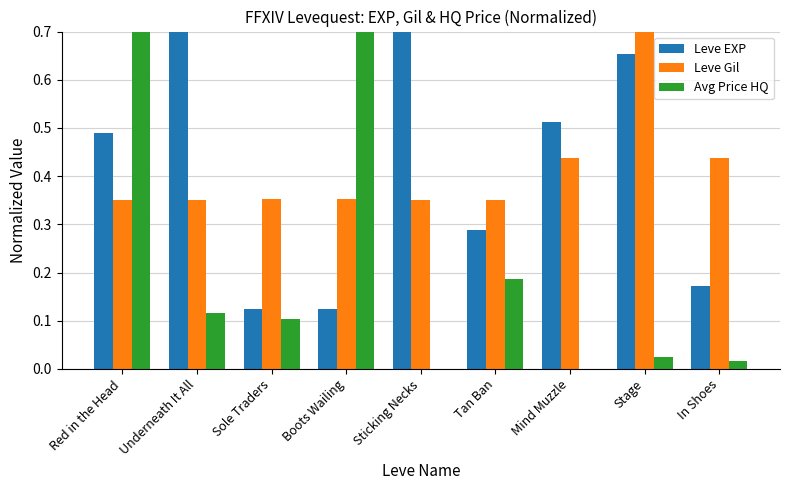

Which series changed the most between Sole Traders and Tan Ban?

Leve EXP